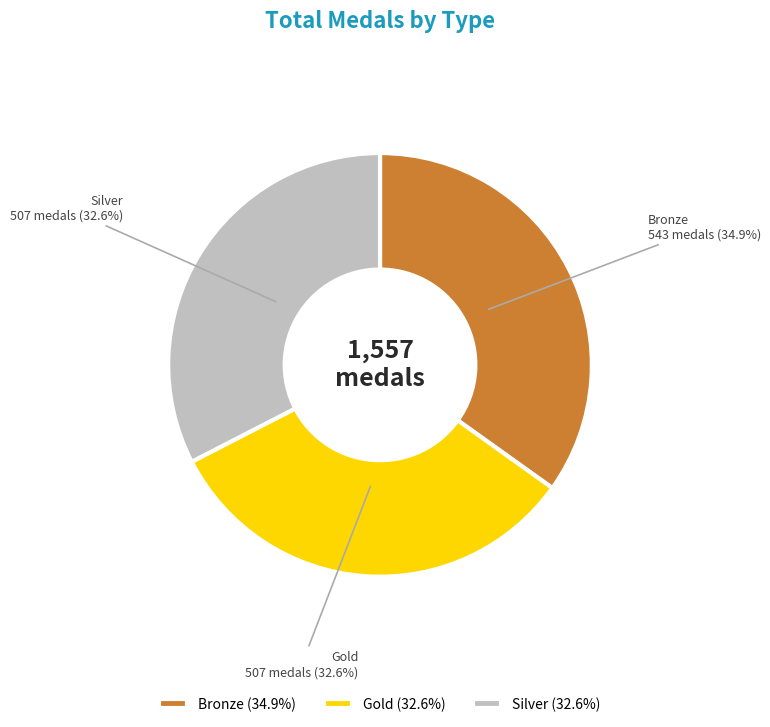

Count the number of slices in the pie.

3